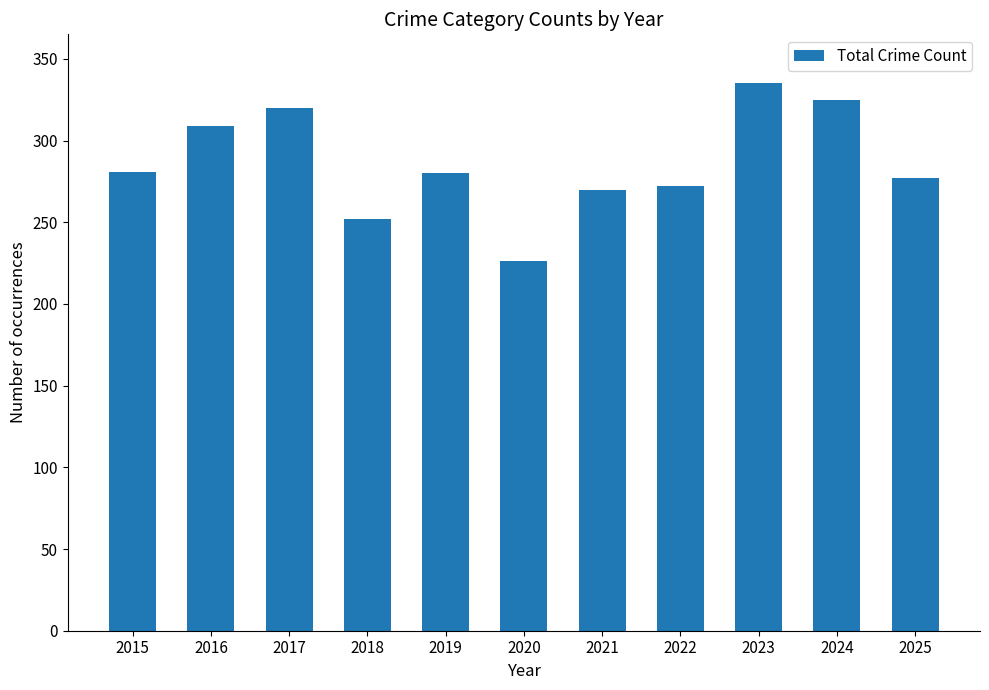

What is the value of the 2nd bar from the left?

309